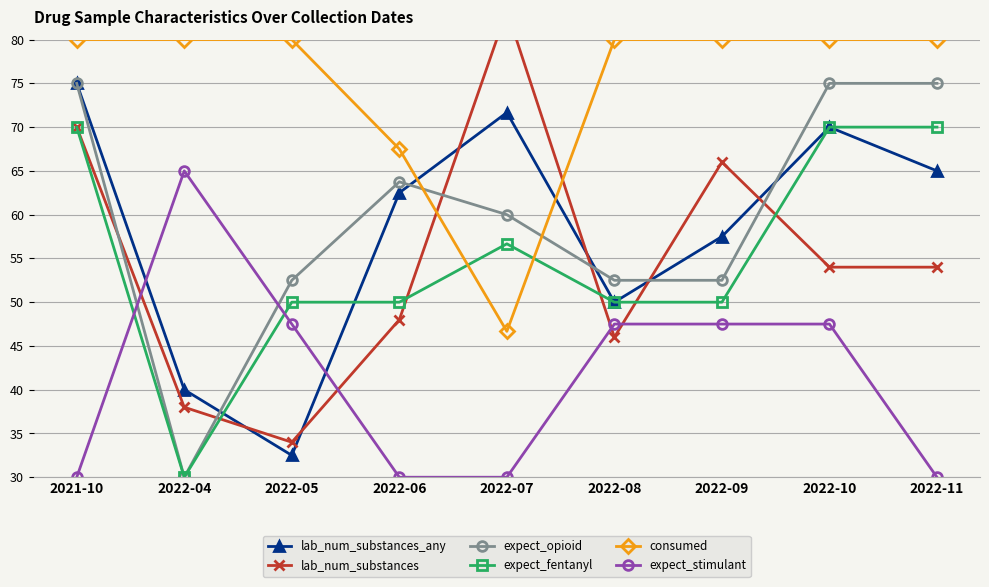

How many distinct data groups are displayed?

6